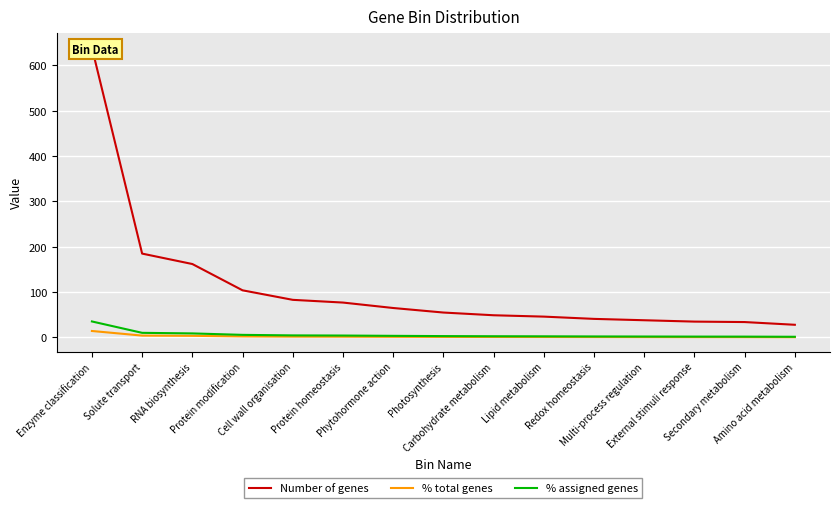

What is the approximate value of % assigned genes at Lipid metabolism?

2.5